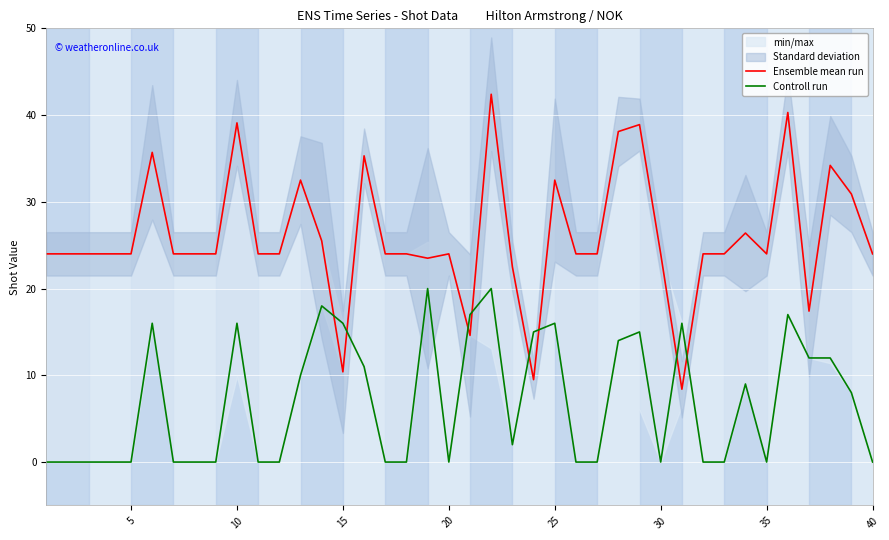

What is the minimum value for Ensemble mean run?

8.4